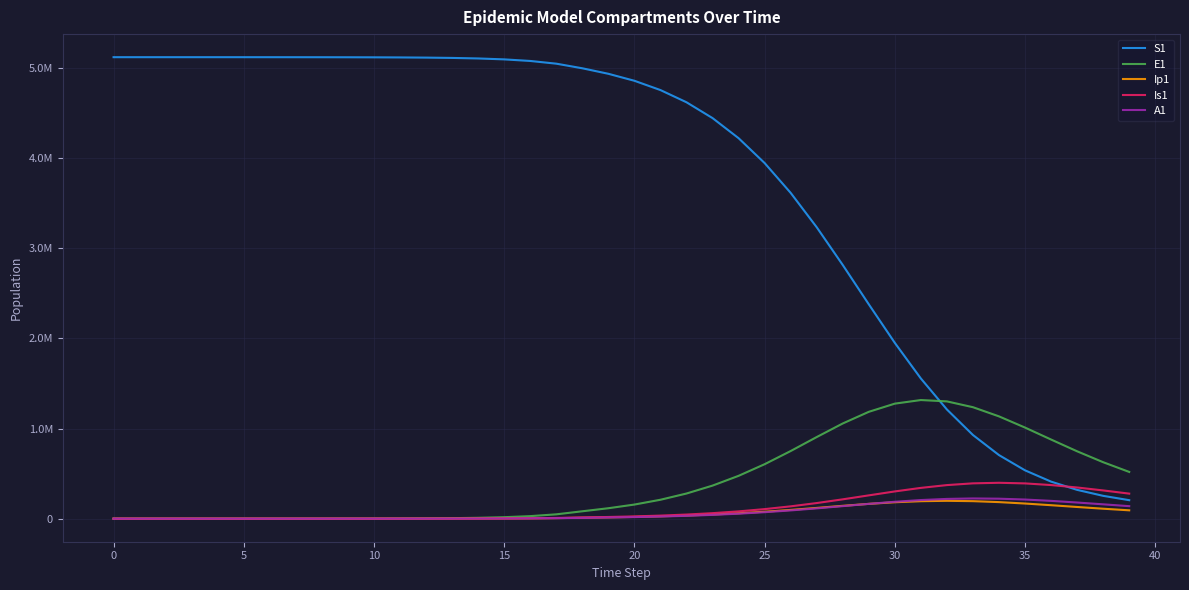

What is the average value of the S1 series?

3722297.7